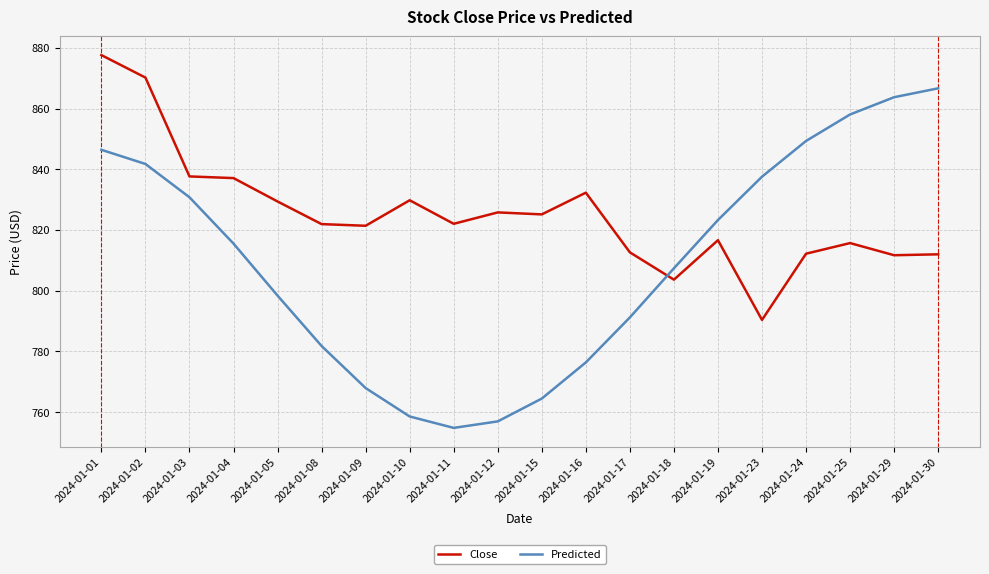

How many values in the Predicted series are below 815?

10